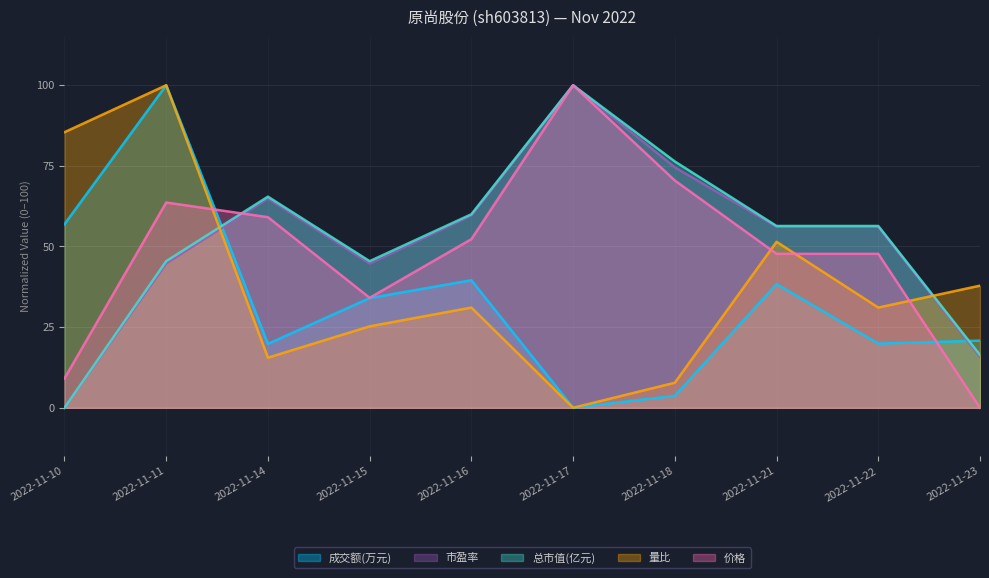

The 市盈率 series shows 40.5 at 2022-11-16. True or false?

False